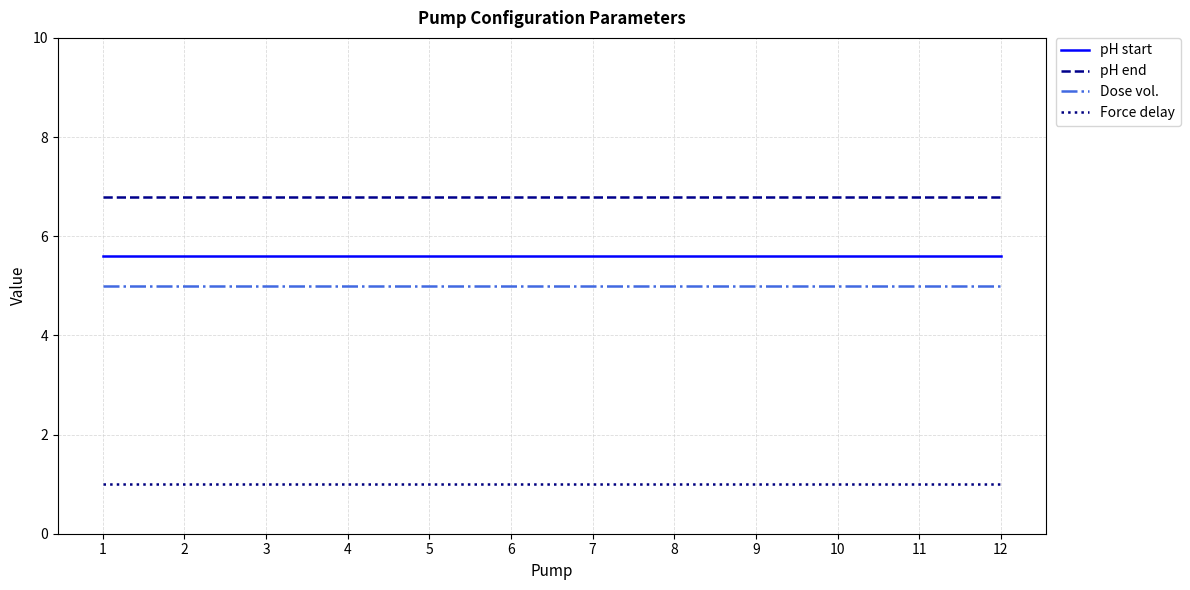

Reading left to right, list all the values displayed in this chart.

pH start: 1=5.6	2=5.6	3=5.6	4=5.6	5=5.6	6=5.6	7=5.6	8=5.6	9=5.6	10=5.6	11=5.6	12=5.6
pH end: 1=6.8	2=6.8	3=6.8	4=6.8	5=6.8	6=6.8	7=6.8	8=6.8	9=6.8	10=6.8	11=6.8	12=6.8
Dose vol.: 1=5.0	2=5.0	3=5.0	4=5.0	5=5.0	6=5.0	7=5.0	8=5.0	9=5.0	10=5.0	11=5.0	12=5.0
Force delay: 1=1.0	2=1.0	3=1.0	4=1.0	5=1.0	6=1.0	7=1.0	8=1.0	9=1.0	10=1.0	11=1.0	12=1.0